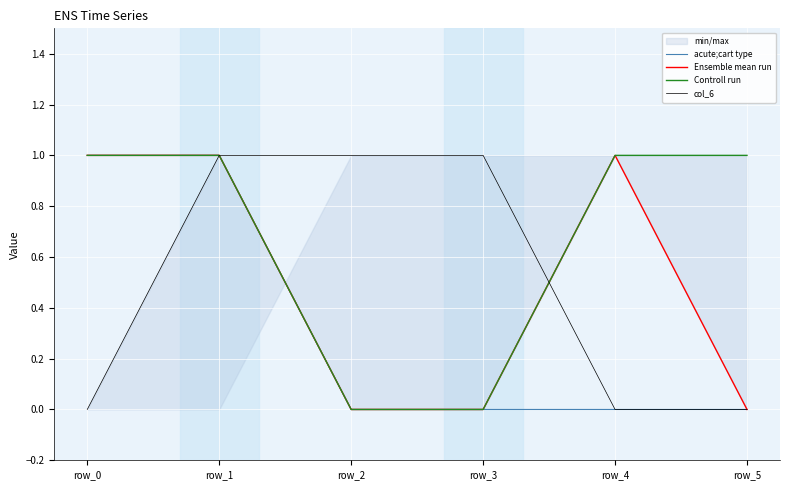

What is the value of the col_6 point at the 2nd from the left?

1